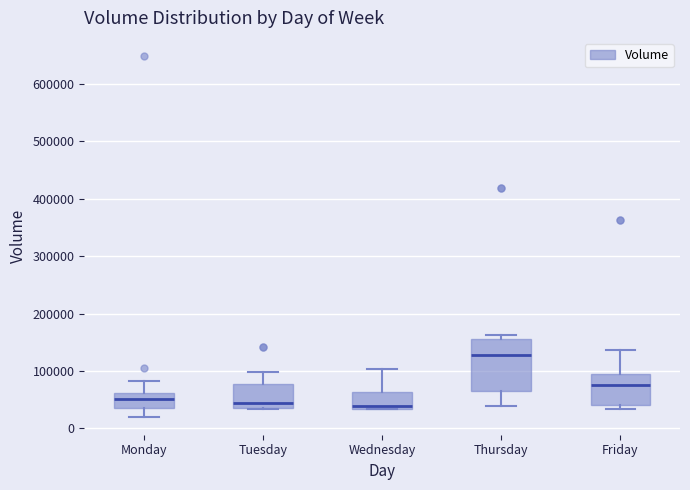

Which box is the tallest, from its lower edge to its upper edge?

Thursday